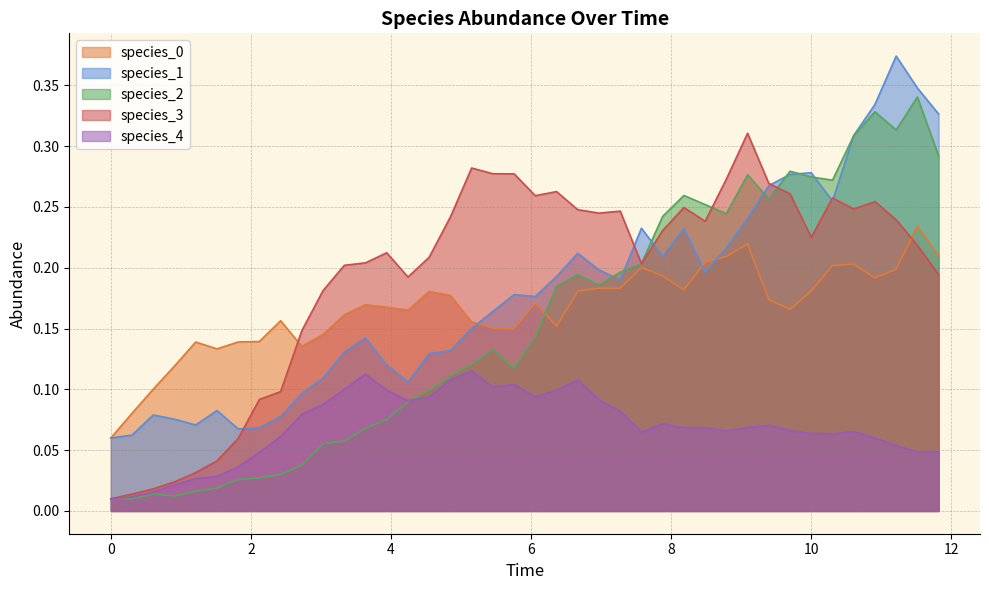

What is the difference between the maximum and minimum values in the species_0 series?

0.2